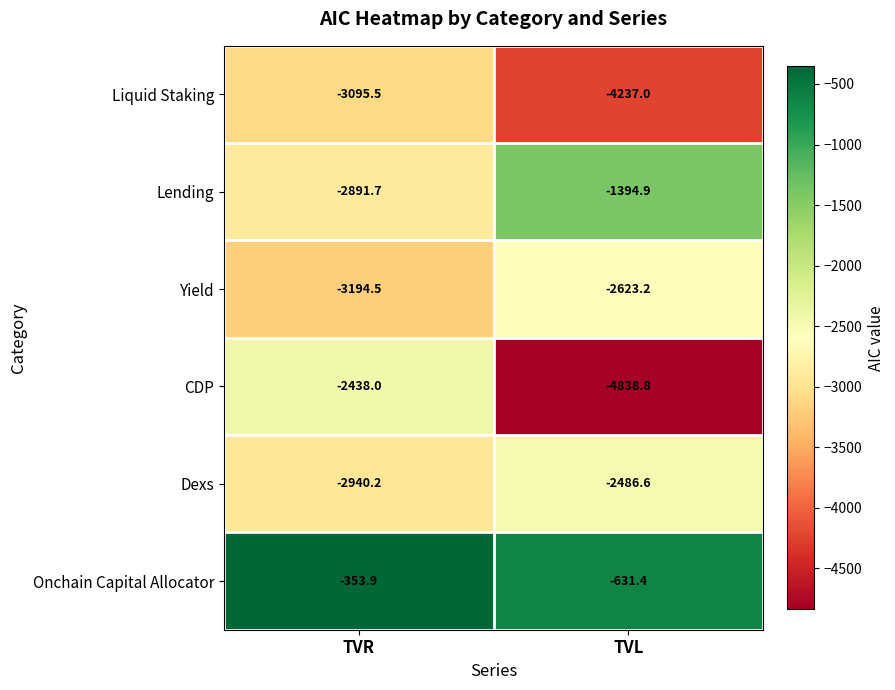

What value does the Liquid Staking series have at TVR?

-3095.5